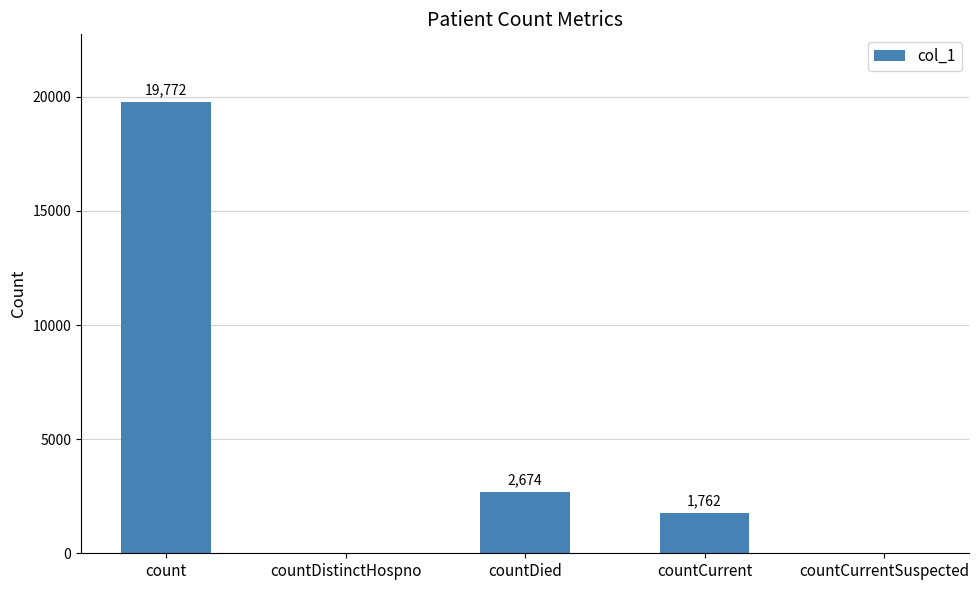

At which label does the data first exceed 1762?

count